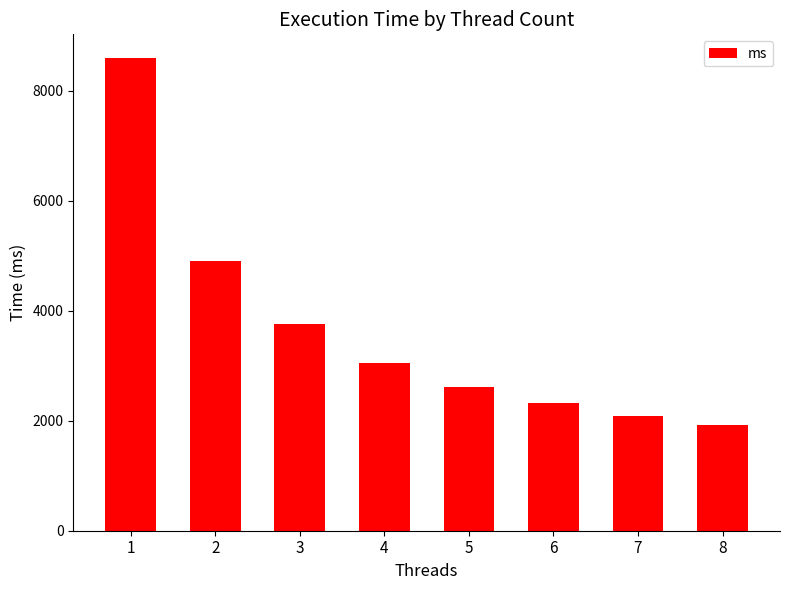

What value does the data have at 8?

1930.5